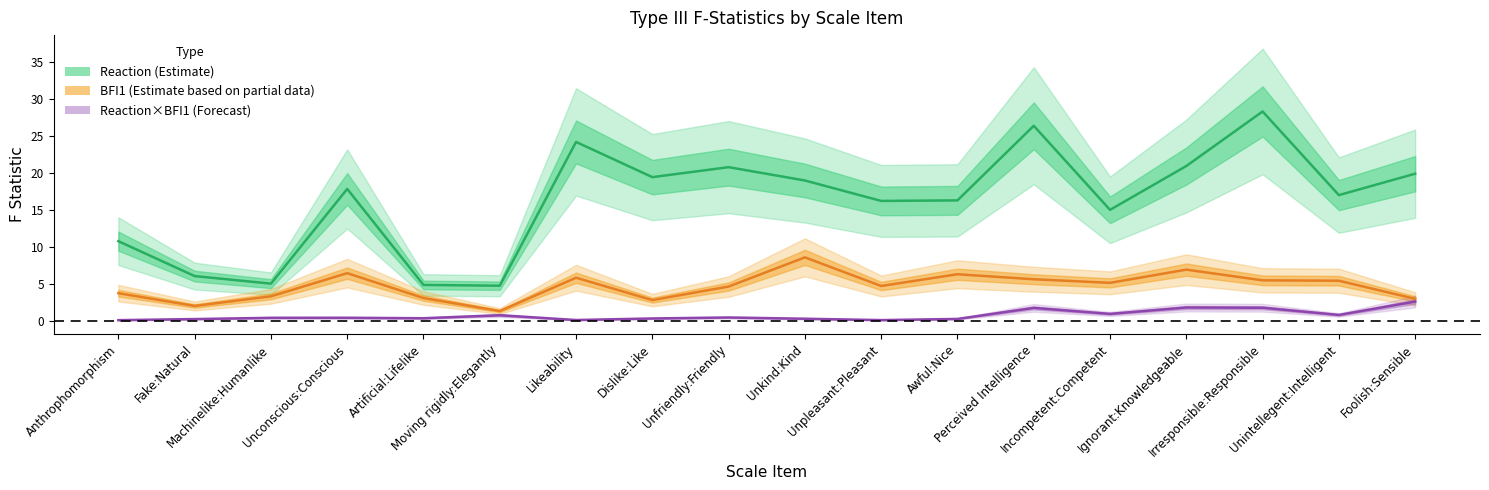

True or false: Reaction (Estimate) and Reaction×BFI1 (Forecast) cross at least once.

False